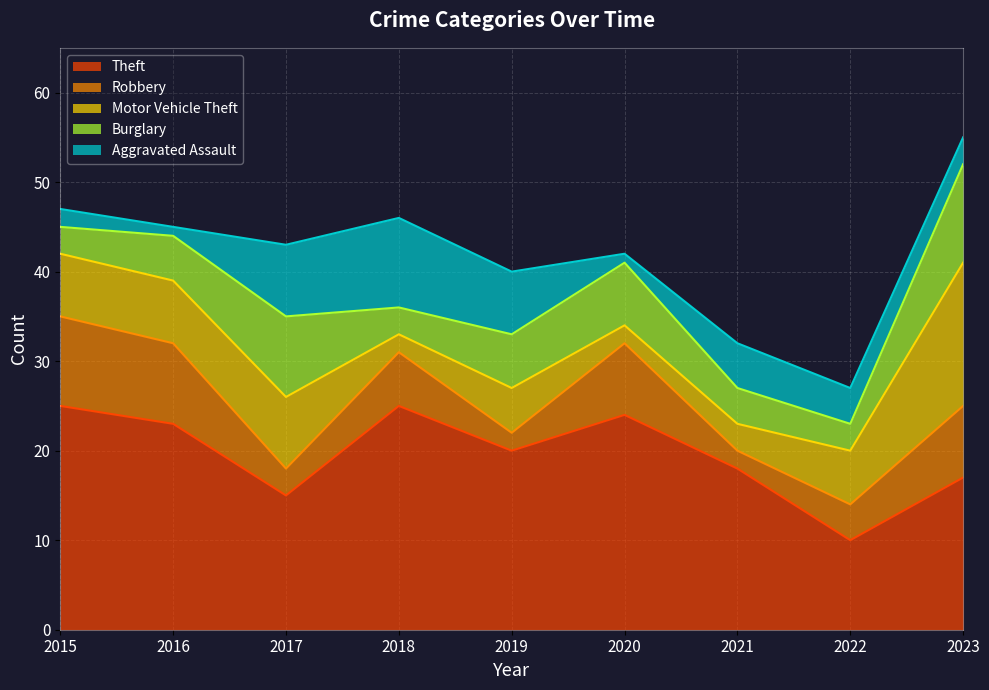

Where does the Aggravated Assault series first go above 4?

2017